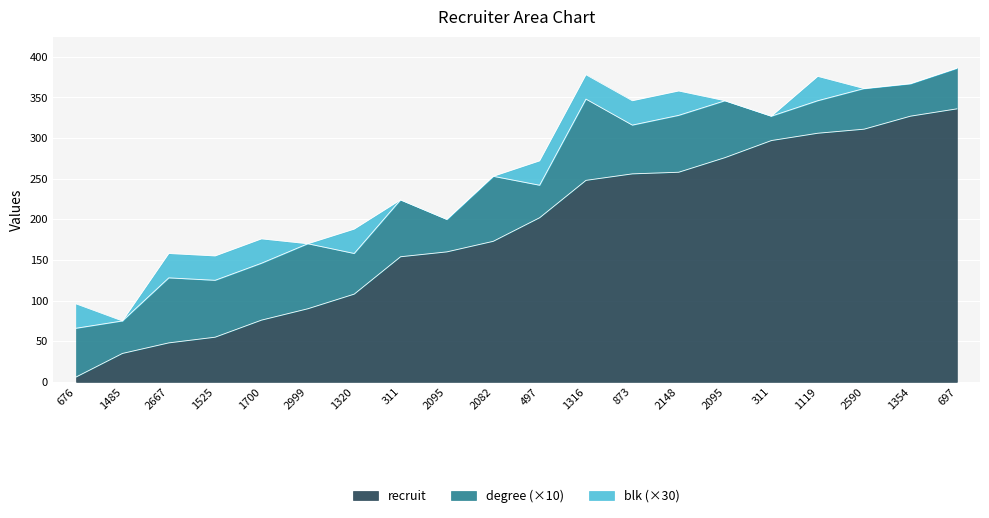

Which category has the highest value in the recruit series?

697